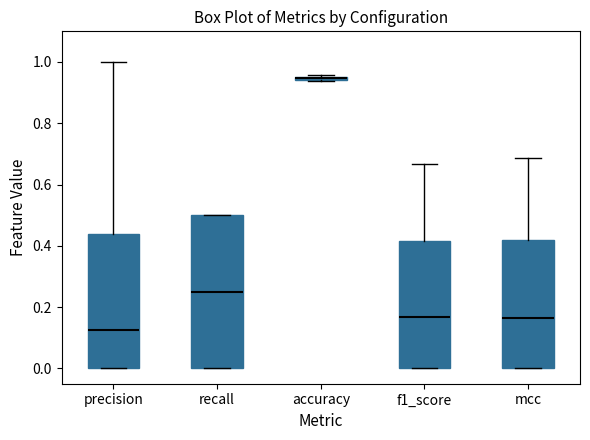

Which box is the tallest, from its lower edge to its upper edge?

recall